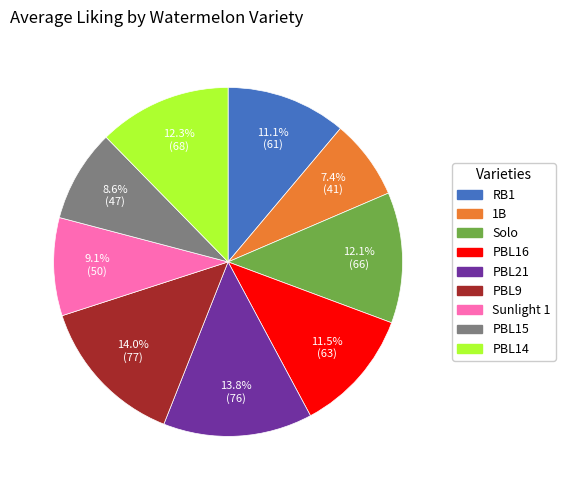

Does any single category account for the majority?

No